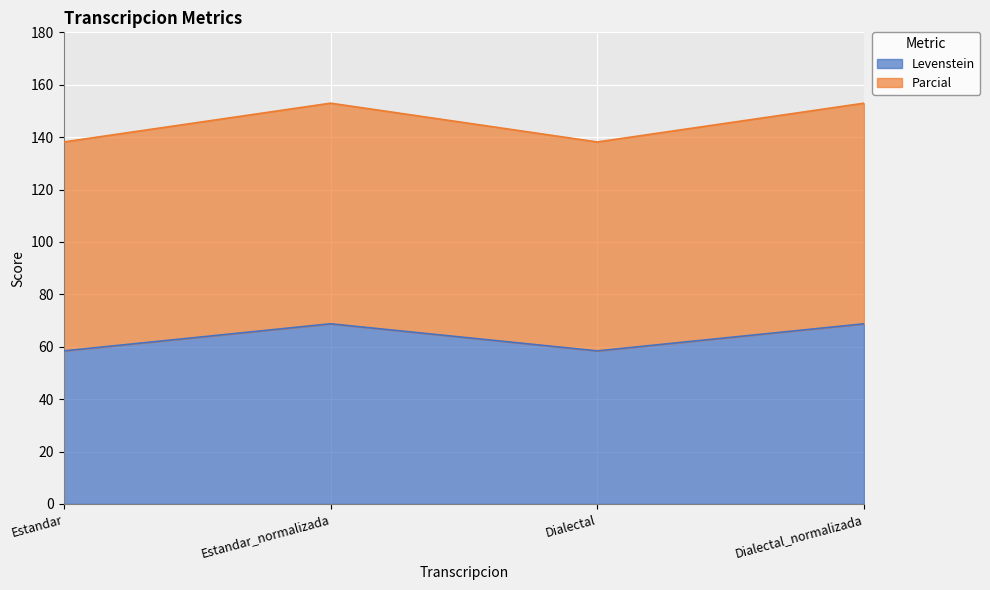

What is the minimum value shown in the chart?

58.4